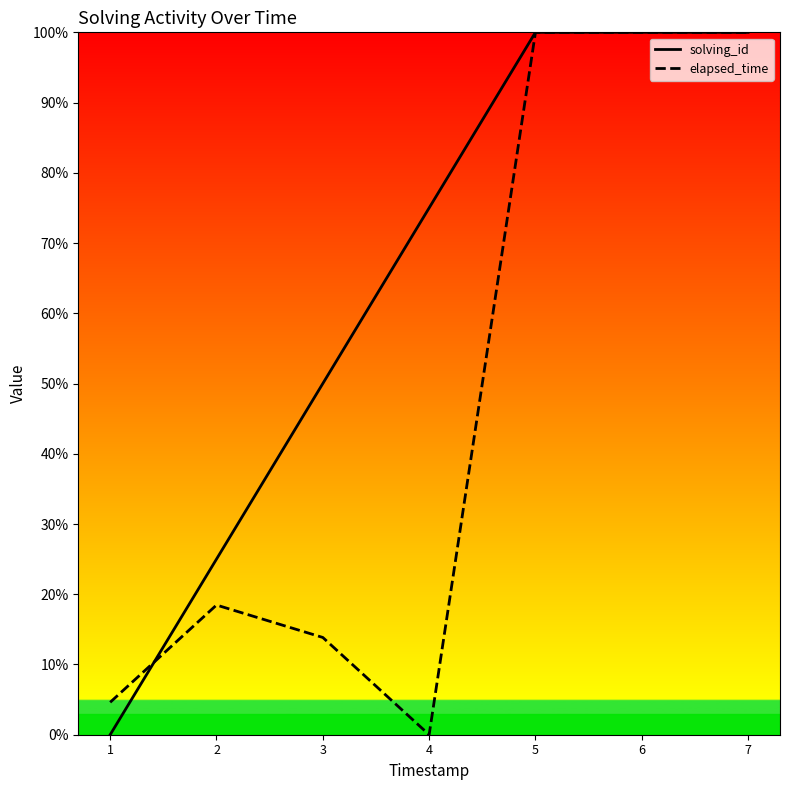

What is the difference between the maximum and minimum values in the elapsed_time series?

100.0